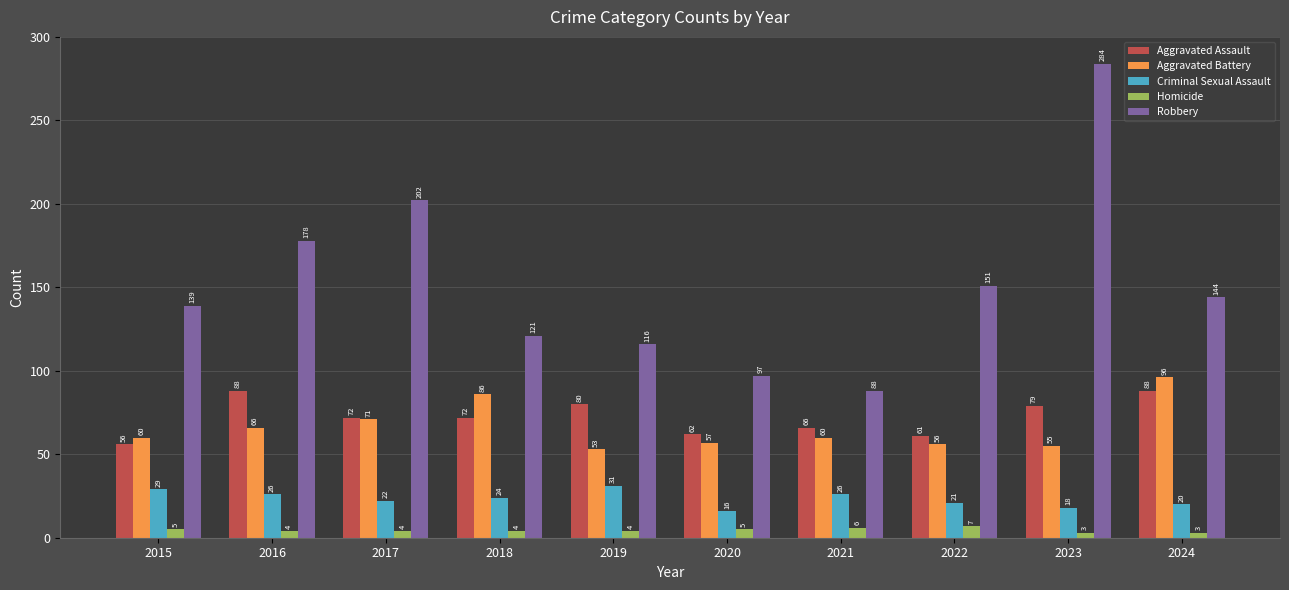

What is the total value across all series at 2018?

307